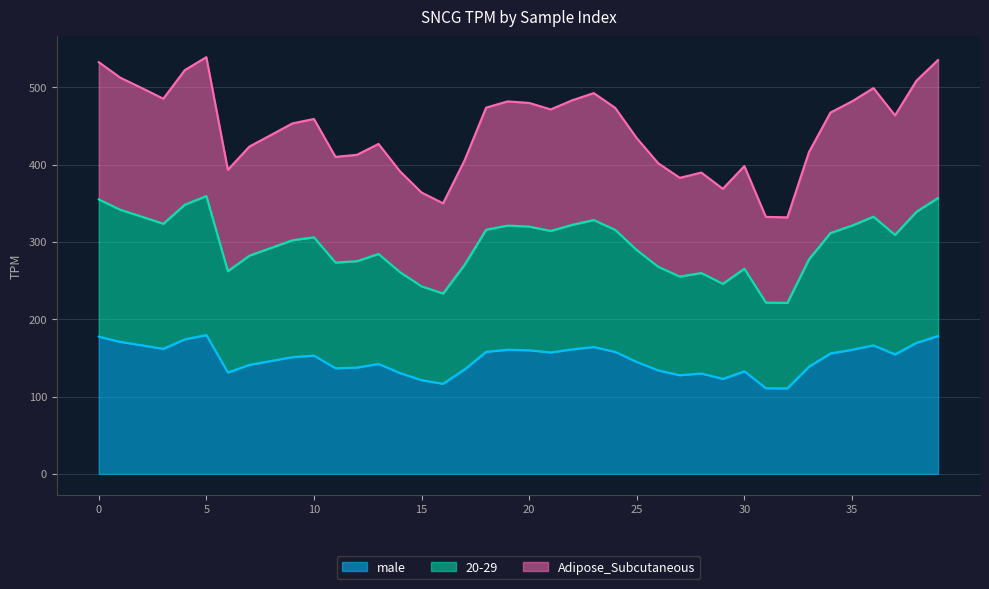

How many interior local peaks does the 20-29 series have?

10